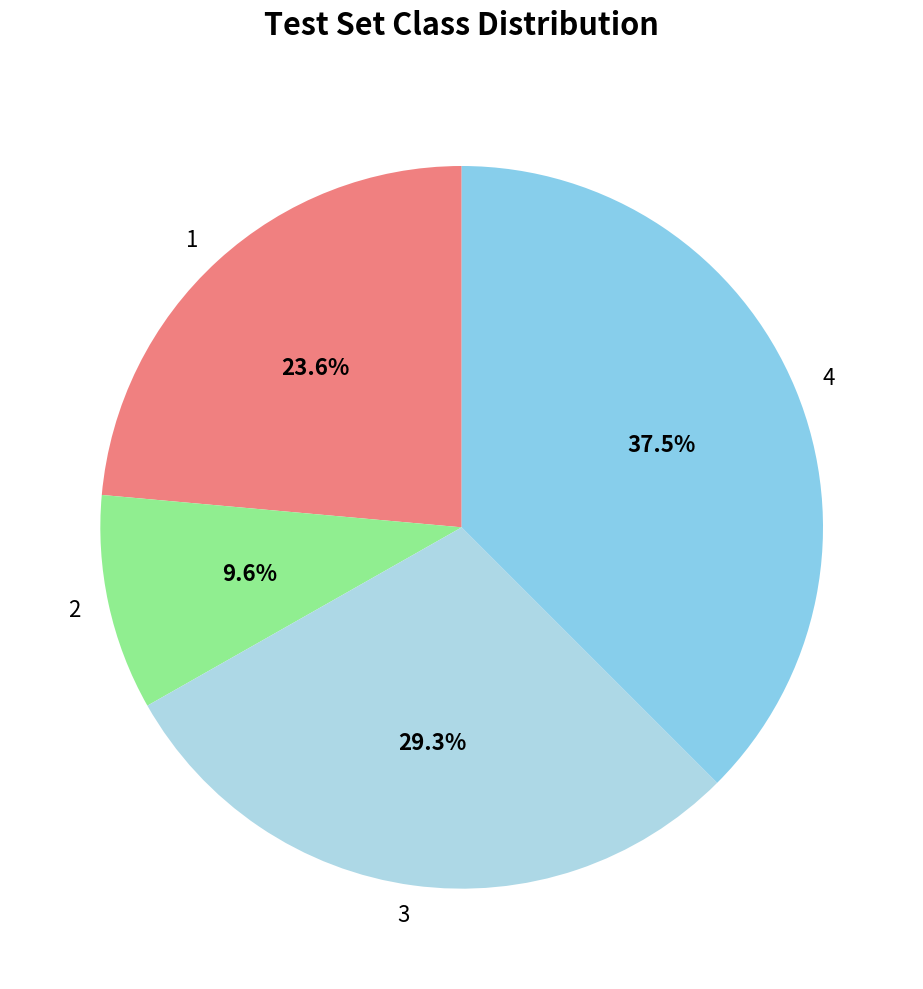

How many slices are in this pie chart?

4